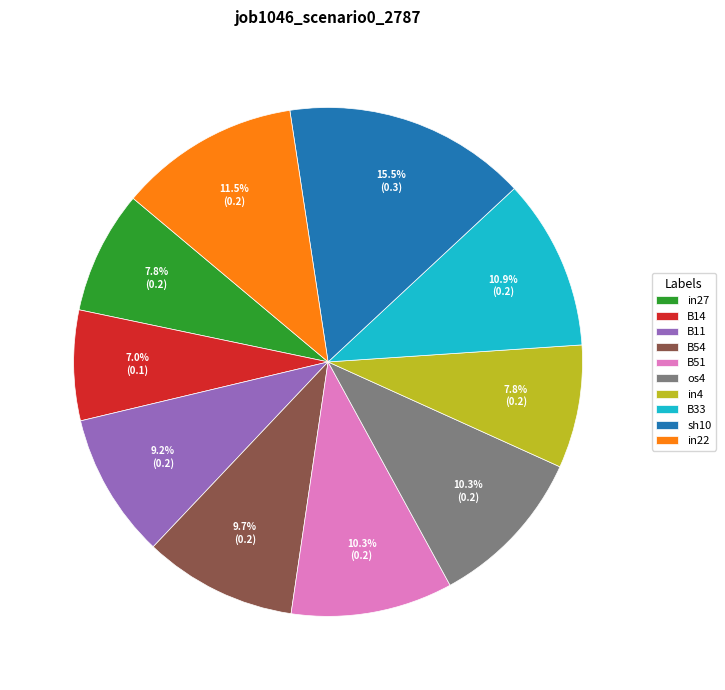

How many segments does this pie chart have?

10